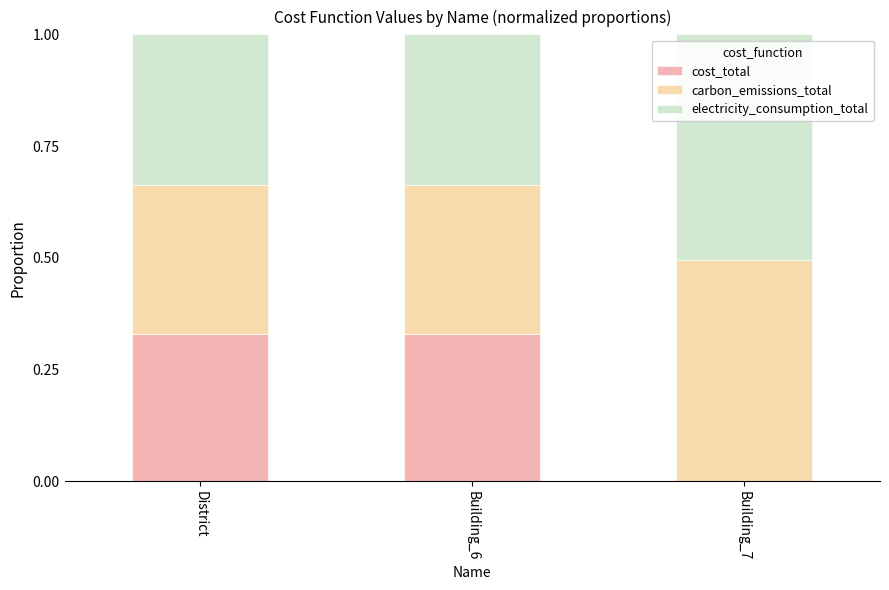

Are the bars horizontal?

No